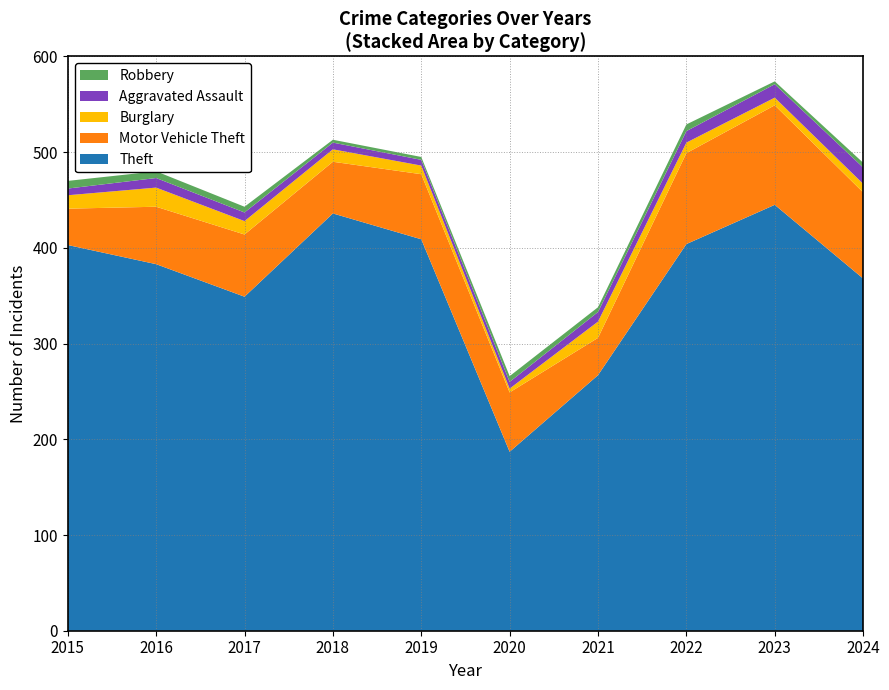

Reading left to right, what are all the values shown in this chart?

Theft: 403	383	349	436	409	187	267	404	445	368
Motor Vehicle Theft: 38	60	65	54	68	62	39	95	104	90
Burglary: 14	20	14	13	9	4	17	11	8	9
Aggravated Assault: 7	10	9	7	6	7	10	12	14	17
Robbery: 8	7	6	3	3	6	5	7	3	5